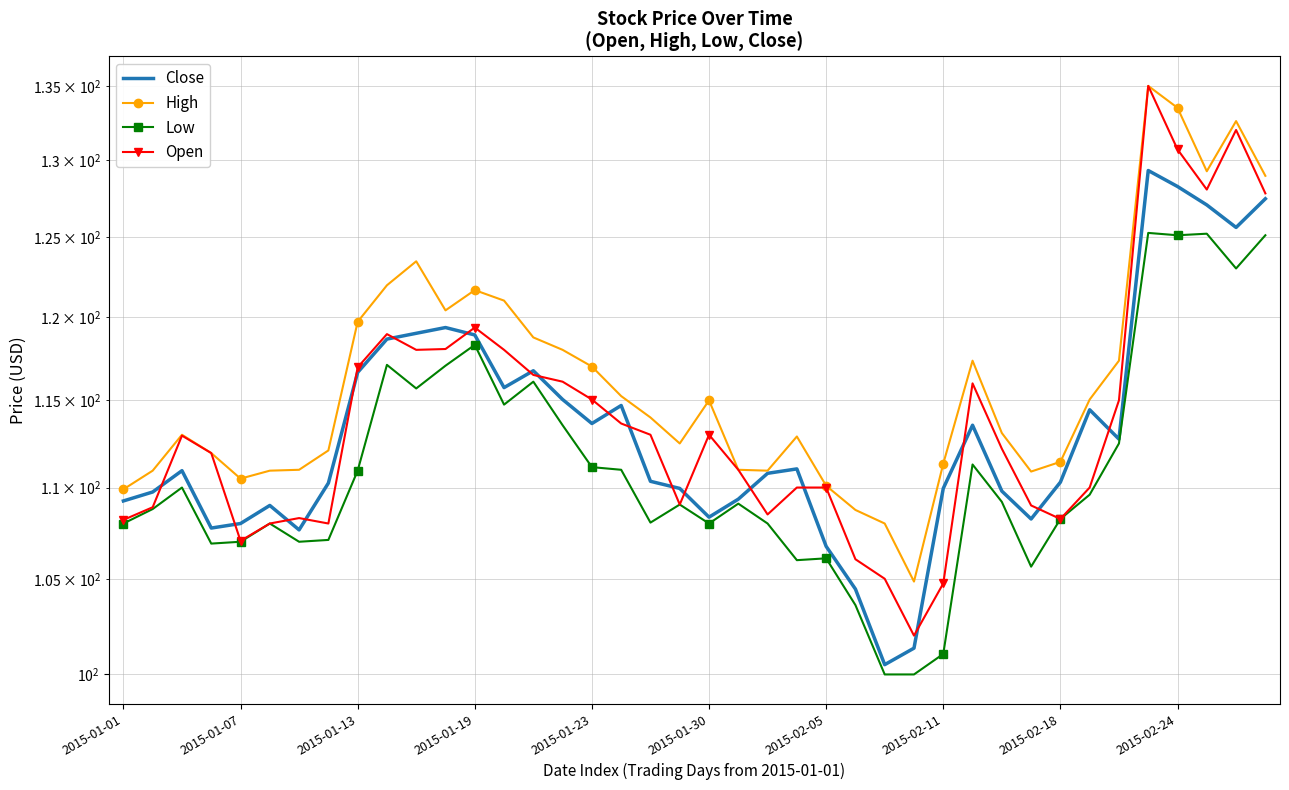

What is the spread (max minus min) of values at 23?

6.9